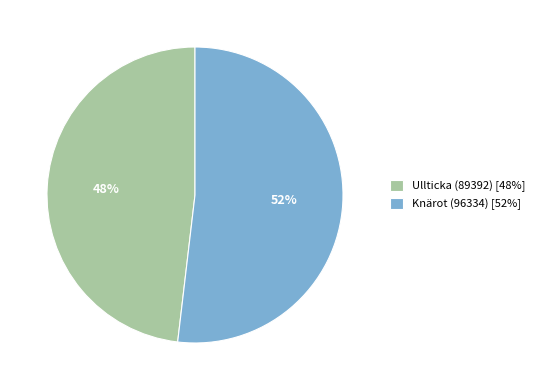

Rank the categories by value from highest to lowest.

Knärot (96334), Ullticka (89392)